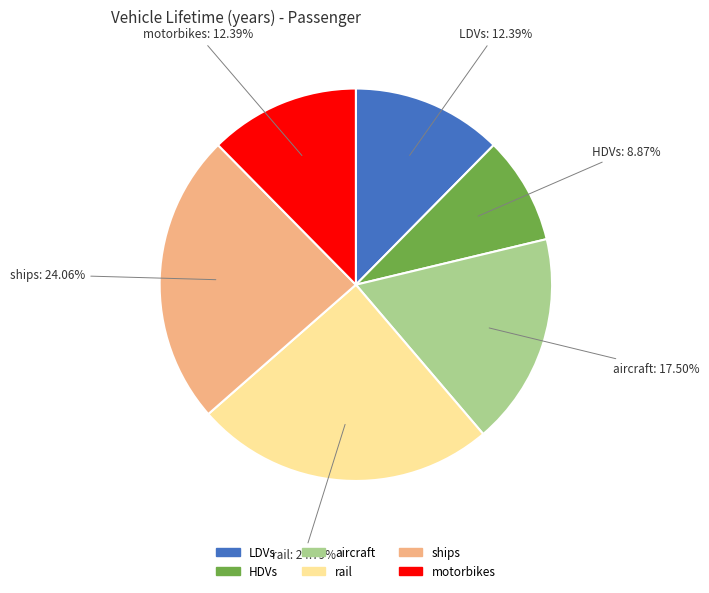

What is the smallest slice in the pie chart?

HDVs